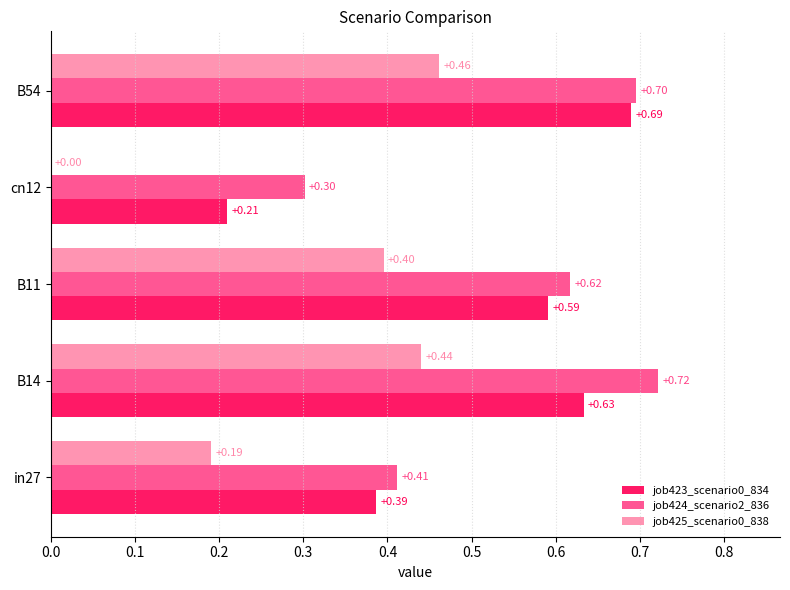

Which series changed the most between B11 and B54?

job423_scenario0_834